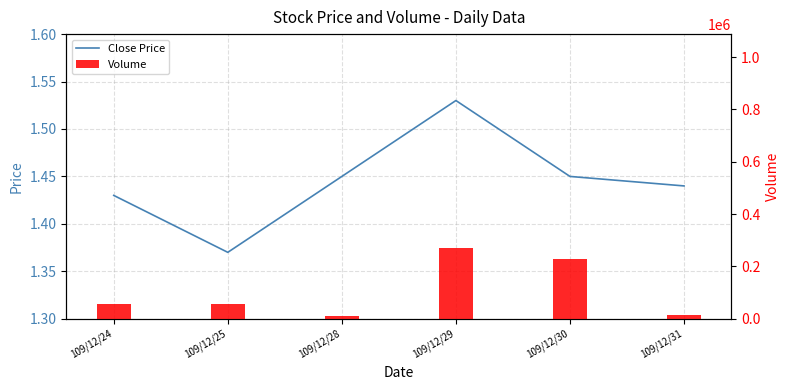

Which category has the highest value across all series?

109/12/29